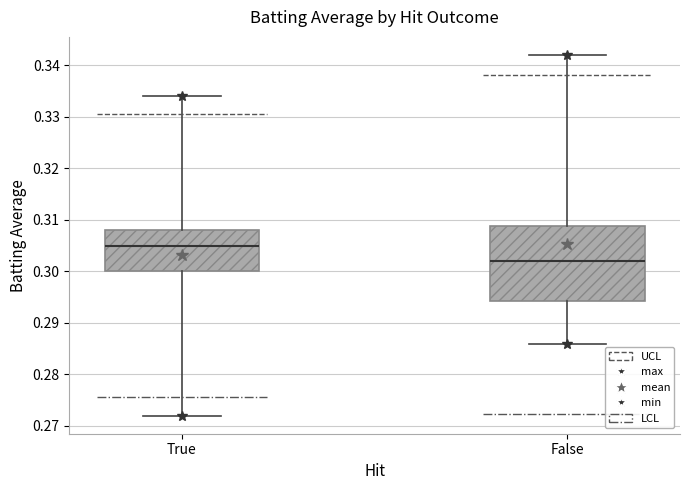

Which box's median line is the highest?

True